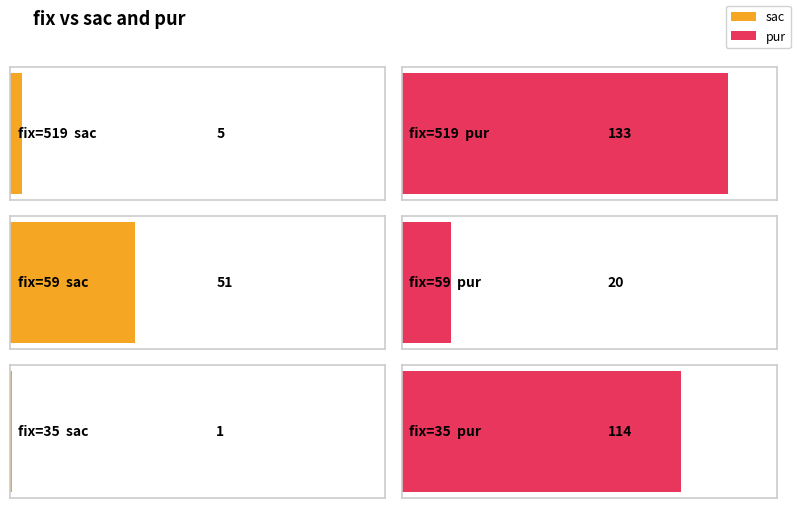

Which category has the lowest value across all series?

35